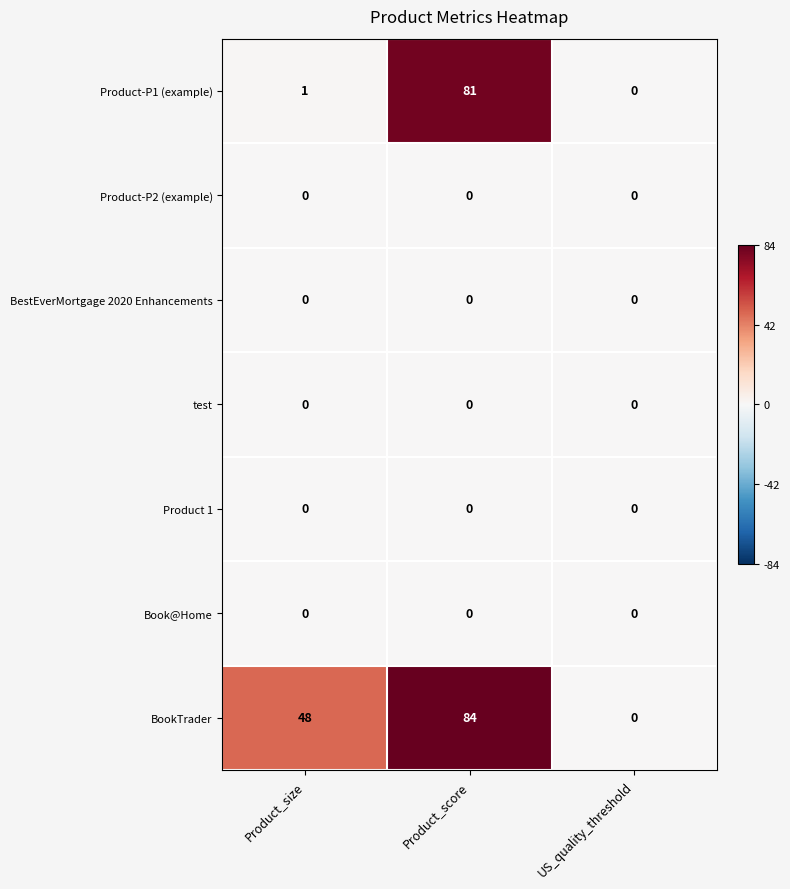

Reading right to left, transcribe all the data shown in this chart.

Product-P1 (example): US_quality_threshold=0	Product_score=81	Product_size=1
Product-P2 (example): US_quality_threshold=0	Product_score=0	Product_size=0
BestEverMortgage 2020 Enhancements: US_quality_threshold=0	Product_score=0	Product_size=0
test: US_quality_threshold=0	Product_score=0	Product_size=0
Product 1: US_quality_threshold=0	Product_score=0	Product_size=0
Book@Home: US_quality_threshold=0	Product_score=0	Product_size=0
BookTrader: US_quality_threshold=0	Product_score=84	Product_size=48